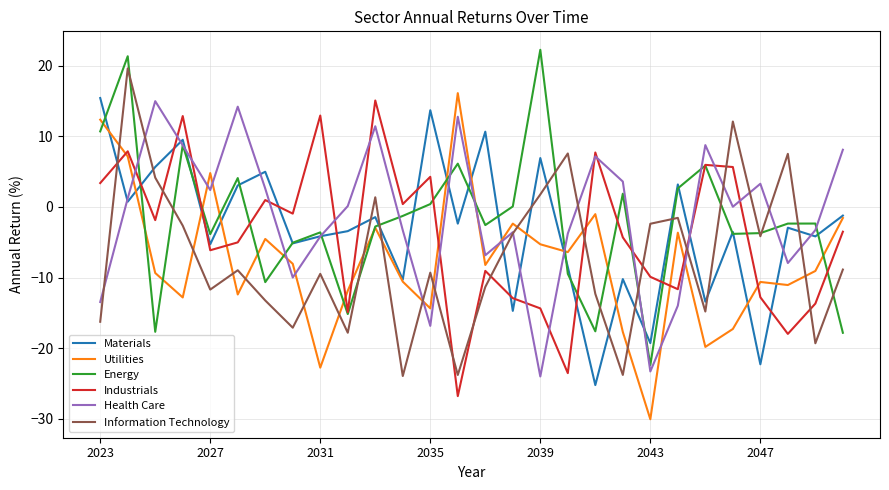

How many intersections are there between Materials and Information Technology?

12